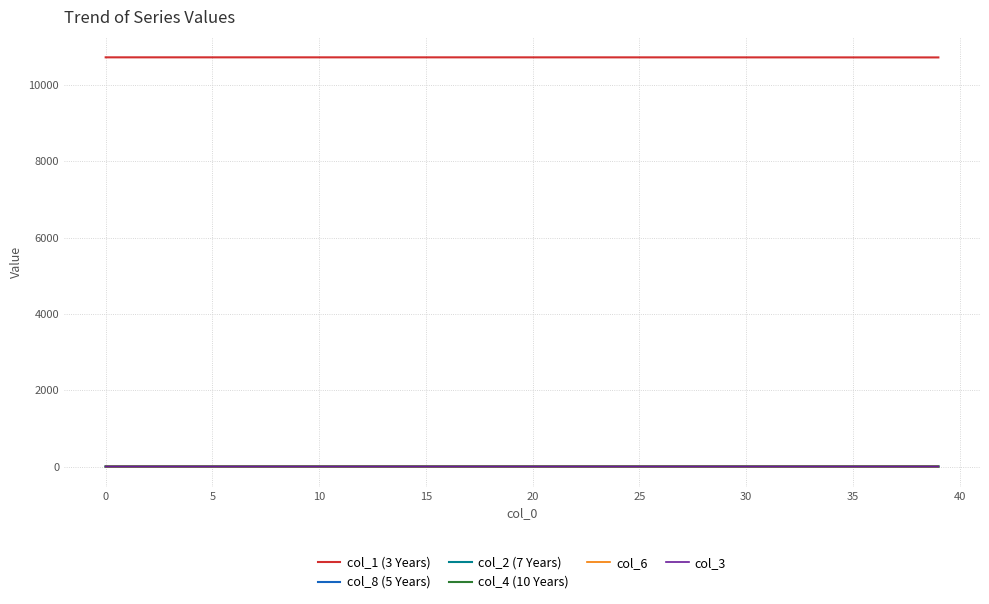

Which series has the largest total across all categories?

col_1 (3 Years)